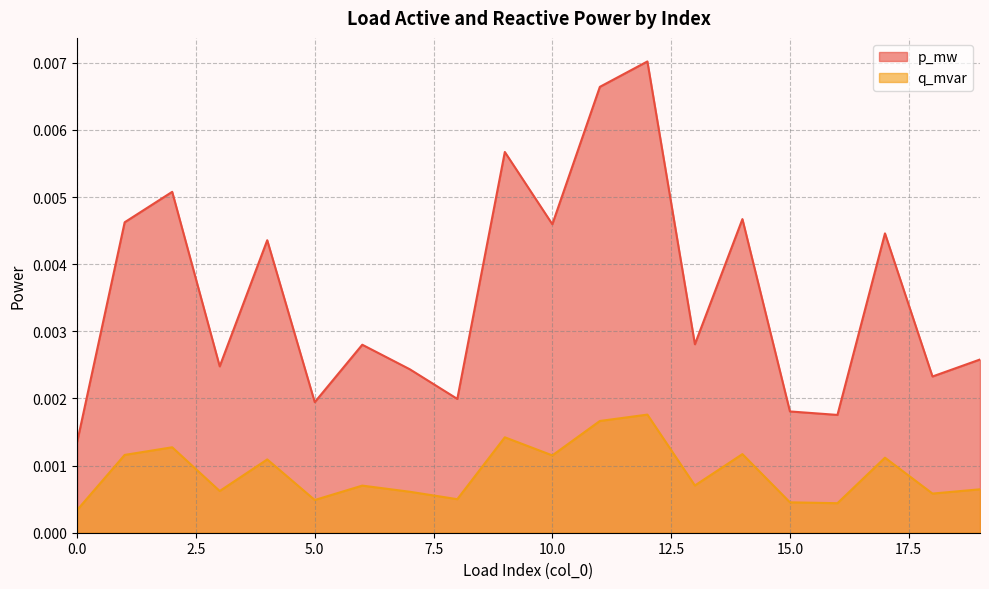

True or false: p_mw and q_mvar cross at least once.

False